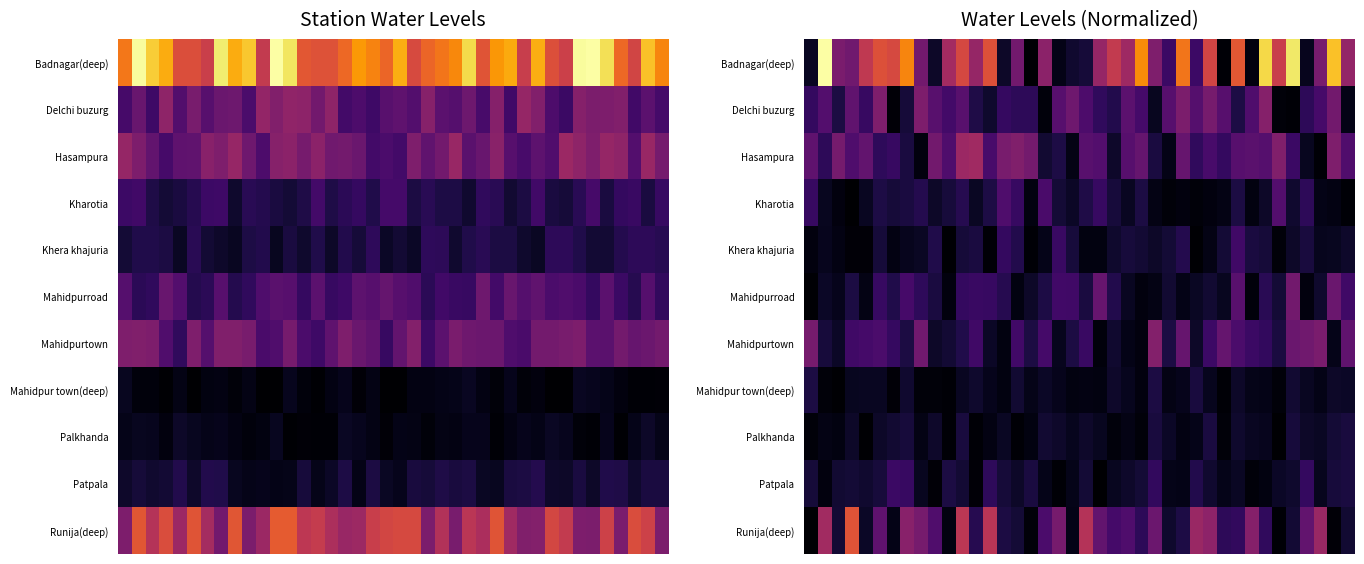

Which series has the widest spread of values?

Badnagar(deep)